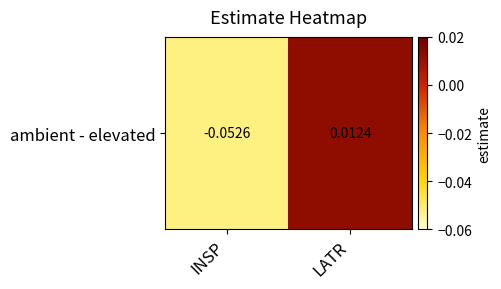

List the labels in order of value, largest first.

LATR, INSP